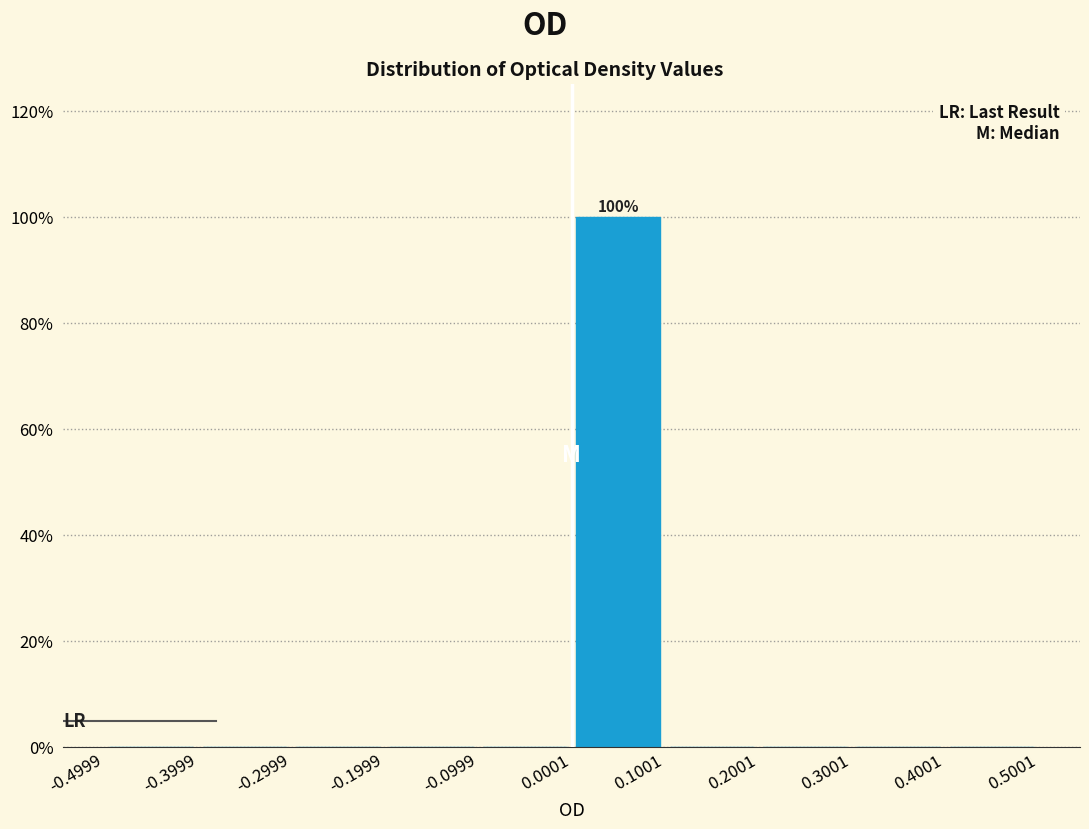

Which range on the x-axis has the tallest bar?

0.0001 to 0.1001